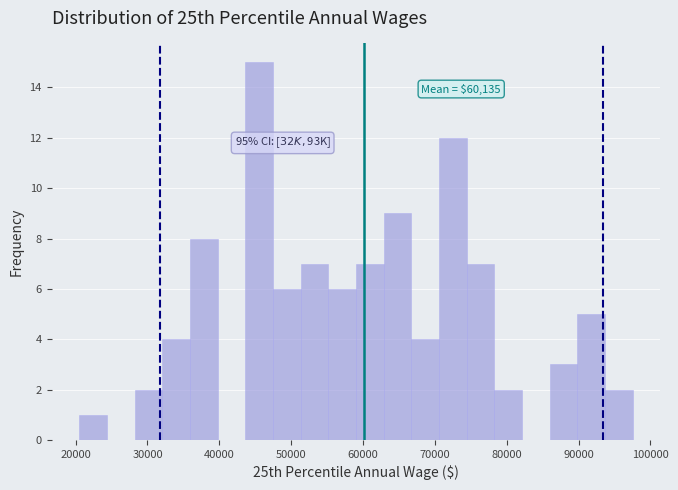

Around what value on the x-axis is the tallest bar? Give the approximate position of its centre, as read against the axis.

46000